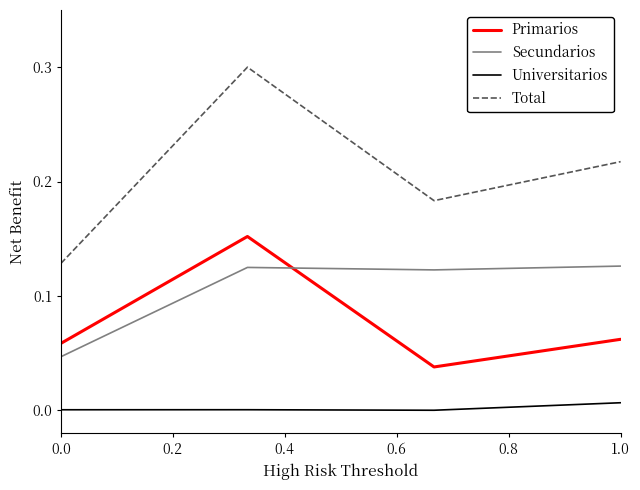

At how many categories does at least one series exceed 0?

4